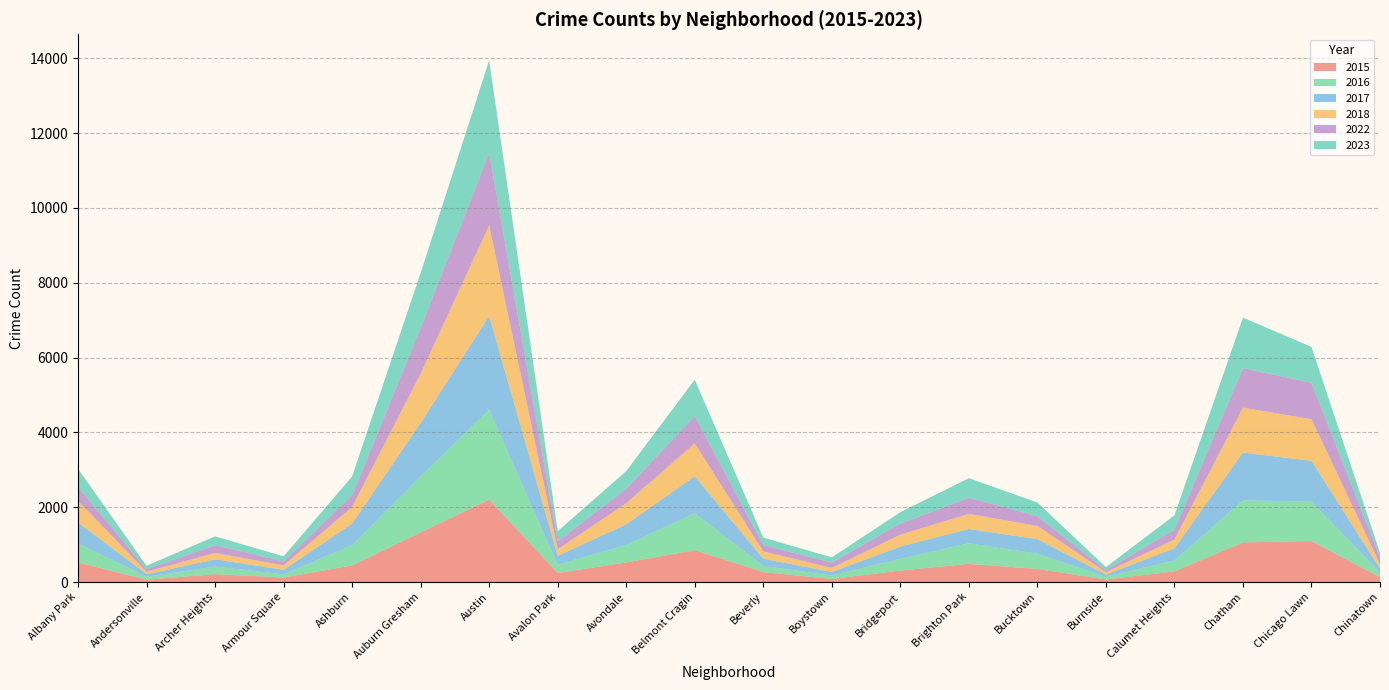

Reading left to right, list all the values displayed in this chart.

2015: Albany Park=525	Andersonville=62	Archer Heights=211	Armour Square=121	Ashburn=444	Auburn Gresham=1327	Austin=2206	Avalon Park=244	Avondale=523	Belmont Cragin=852	Beverly=268	Boystown=81	Bridgeport=307	Brighton Park=486	Bucktown=351	Burnside=68	Calumet Heights=284	Chatham=1060	Chicago Lawn=1097	Chinatown=127
2023: Albany Park=487	Andersonville=95	Archer Heights=236	Armour Square=137	Ashburn=500	Auburn Gresham=1476	Austin=2470	Avalon Park=272	Avondale=472	Belmont Cragin=976	Beverly=202	Boystown=138	Bridgeport=306	Brighton Park=522	Bucktown=368	Burnside=78	Calumet Heights=381	Chatham=1351	Chicago Lawn=958	Chinatown=131
2016: Albany Park=508	Andersonville=81	Archer Heights=203	Armour Square=86	Ashburn=540	Auburn Gresham=1494	Austin=2401	Avalon Park=218	Avondale=469	Belmont Cragin=986	Beverly=162	Boystown=94	Bridgeport=315	Brighton Park=550	Bucktown=406	Burnside=73	Calumet Heights=291	Chatham=1125	Chicago Lawn=1051	Chinatown=125
2017: Albany Park=558	Andersonville=67	Archer Heights=192	Armour Square=121	Ashburn=577	Auburn Gresham=1433	Austin=2505	Avalon Park=238	Avondale=550	Belmont Cragin=989	Beverly=193	Boystown=95	Bridgeport=327	Brighton Park=382	Bucktown=389	Burnside=58	Calumet Heights=327	Chatham=1275	Chicago Lawn=1091	Chinatown=105
2018: Albany Park=581	Andersonville=66	Archer Heights=172	Armour Square=117	Ashburn=445	Auburn Gresham=1316	Austin=2420	Avalon Park=176	Avondale=567	Belmont Cragin=880	Beverly=194	Boystown=109	Bridgeport=318	Brighton Park=405	Bucktown=353	Burnside=65	Calumet Heights=234	Chatham=1202	Chicago Lawn=1112	Chinatown=123
2022: Albany Park=368	Andersonville=65	Archer Heights=208	Armour Square=104	Ashburn=317	Auburn Gresham=1217	Austin=1942	Avalon Park=212	Avondale=385	Belmont Cragin=726	Beverly=171	Boystown=142	Bridgeport=296	Brighton Park=432	Bucktown=260	Burnside=58	Calumet Heights=266	Chatham=1054	Chicago Lawn=977	Chinatown=167